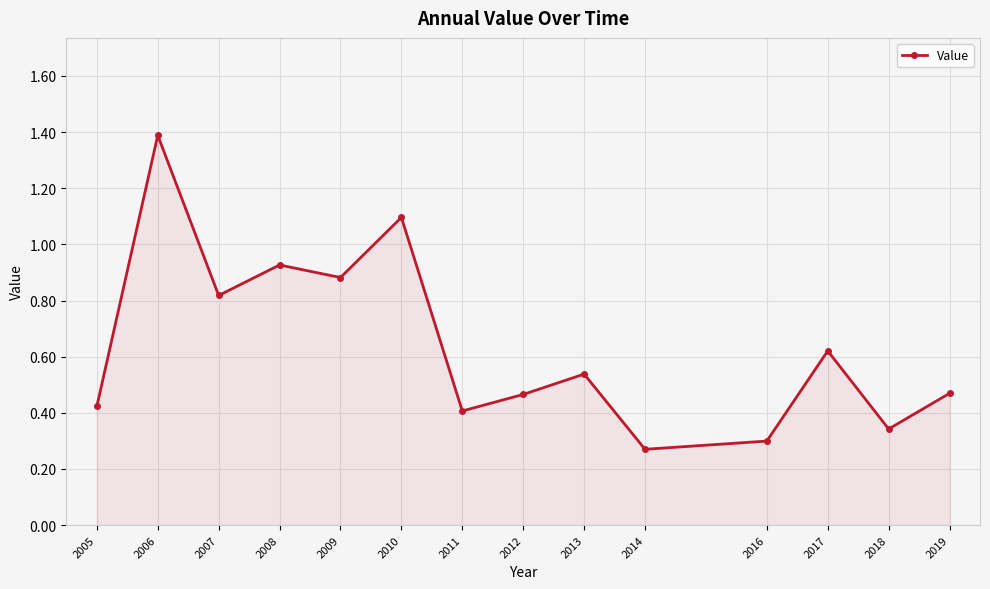

True or false: the data shows 0.7 at 2005.

False